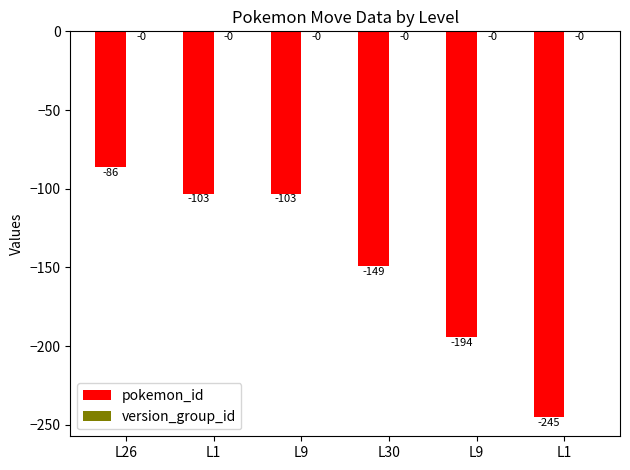

List the series in order of their overall mean, highest first.

version_group_id, pokemon_id